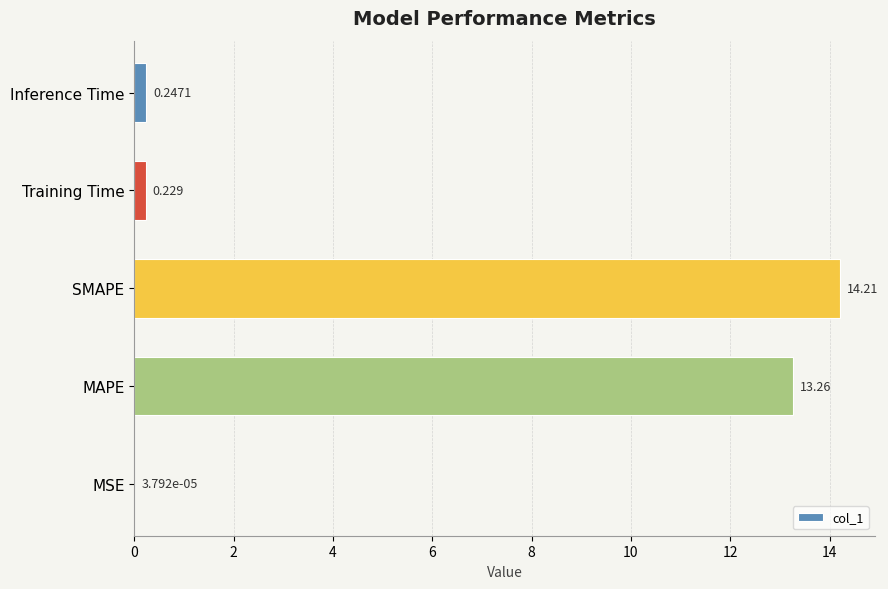

Which category has the highest value across all series?

SMAPE